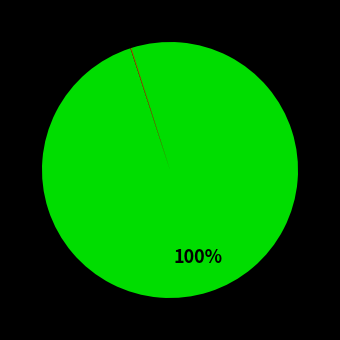

To the nearest percent, what is the average slice percentage?

33%